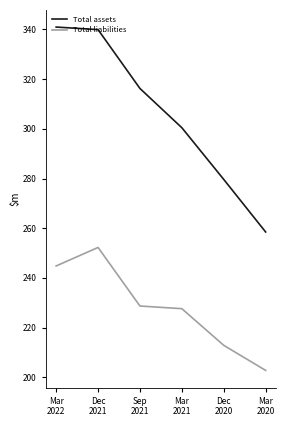

Is this an area chart (filled region under the line)?

No